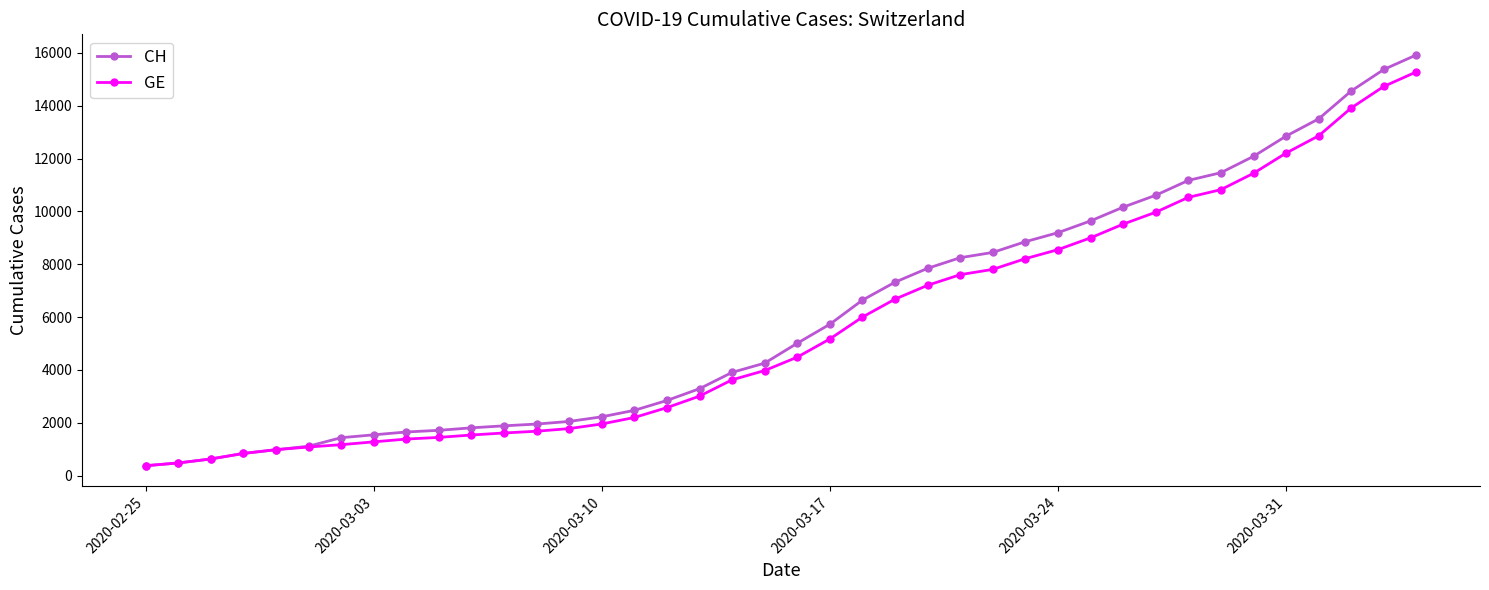

What is the lowest value of the GE series?

375